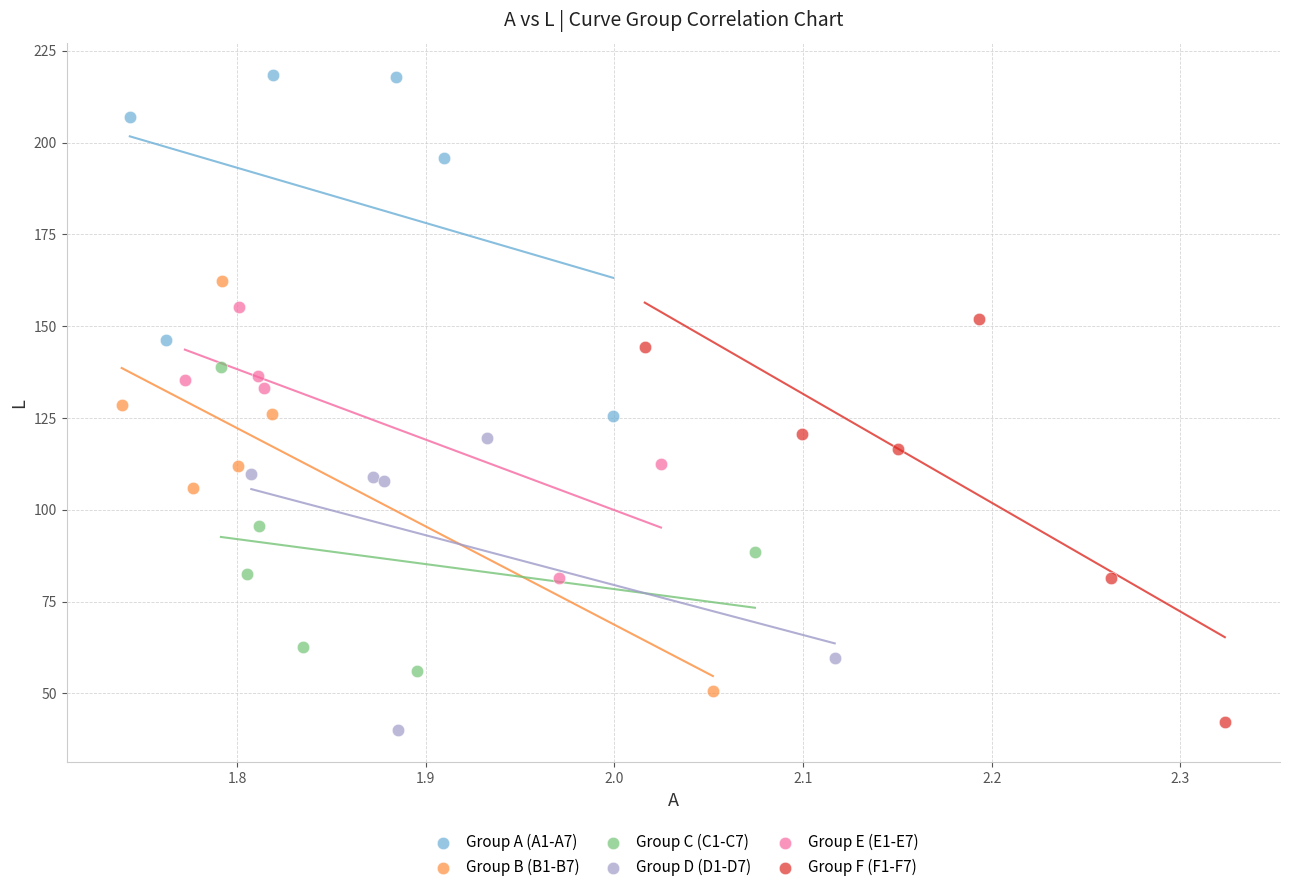

Which series contains the highest Y value?

Group A (A1-A7)